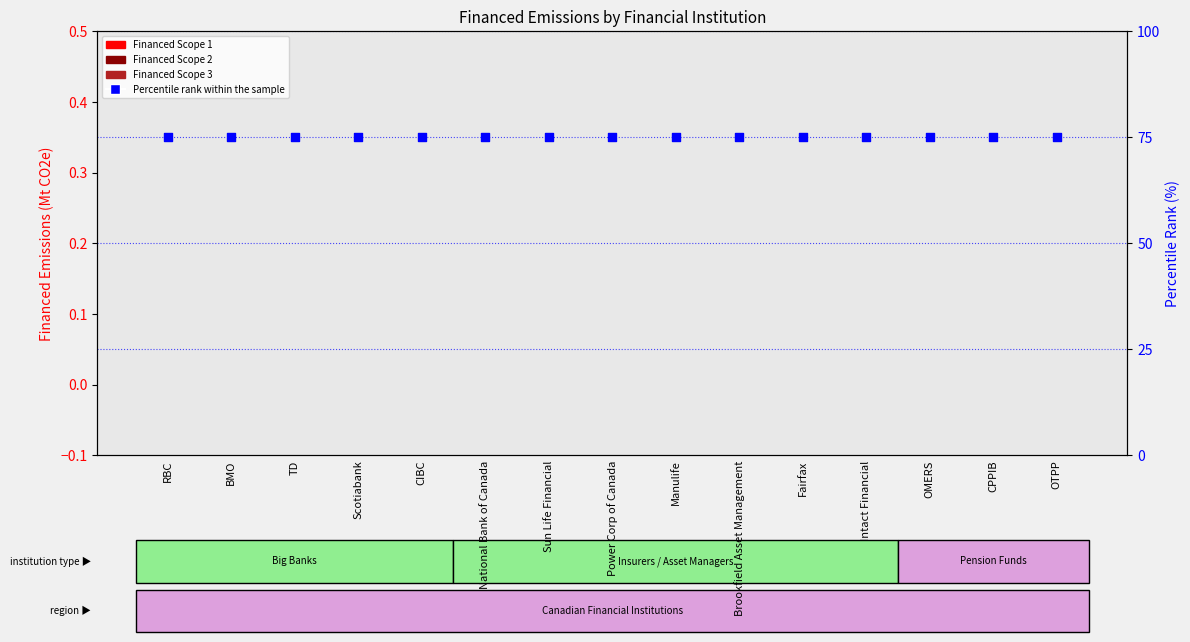

Which series contains the highest Y value?

Percentile rank within the sample